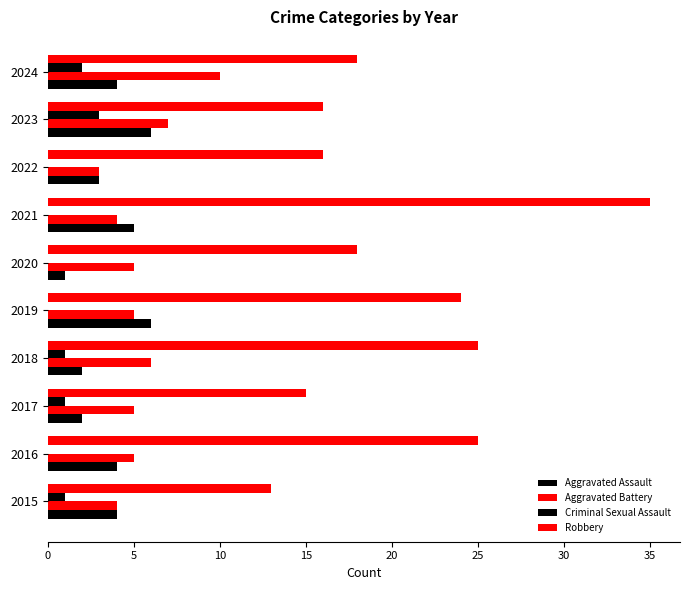

How many data points does each series have?

10